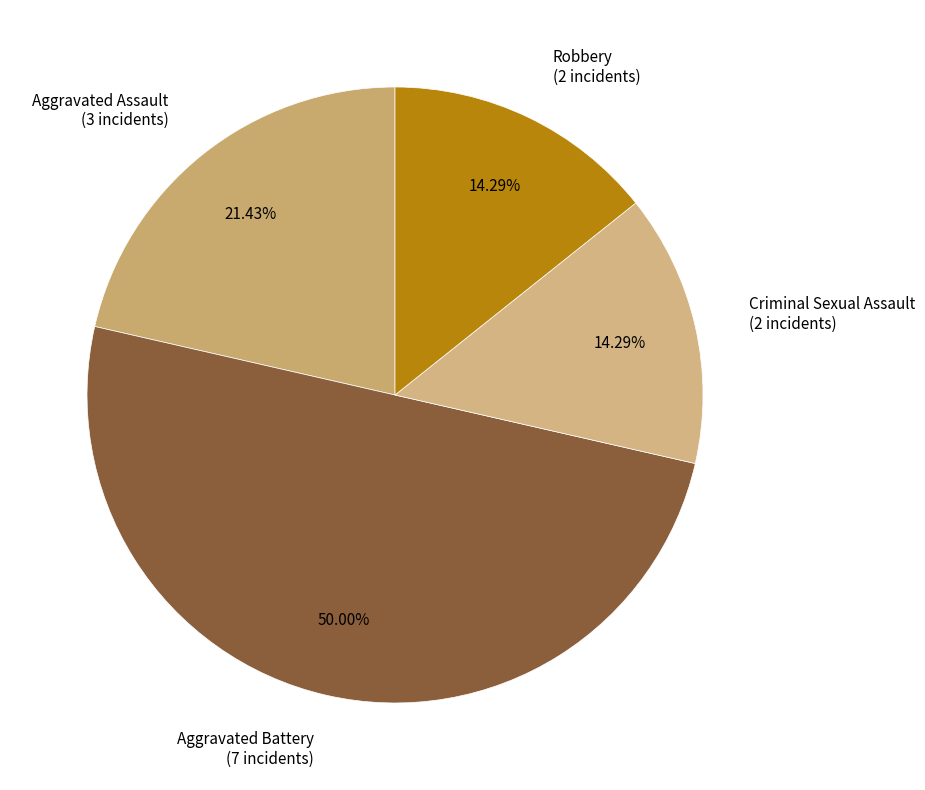

What is the largest slice in the pie chart?

Aggravated Battery